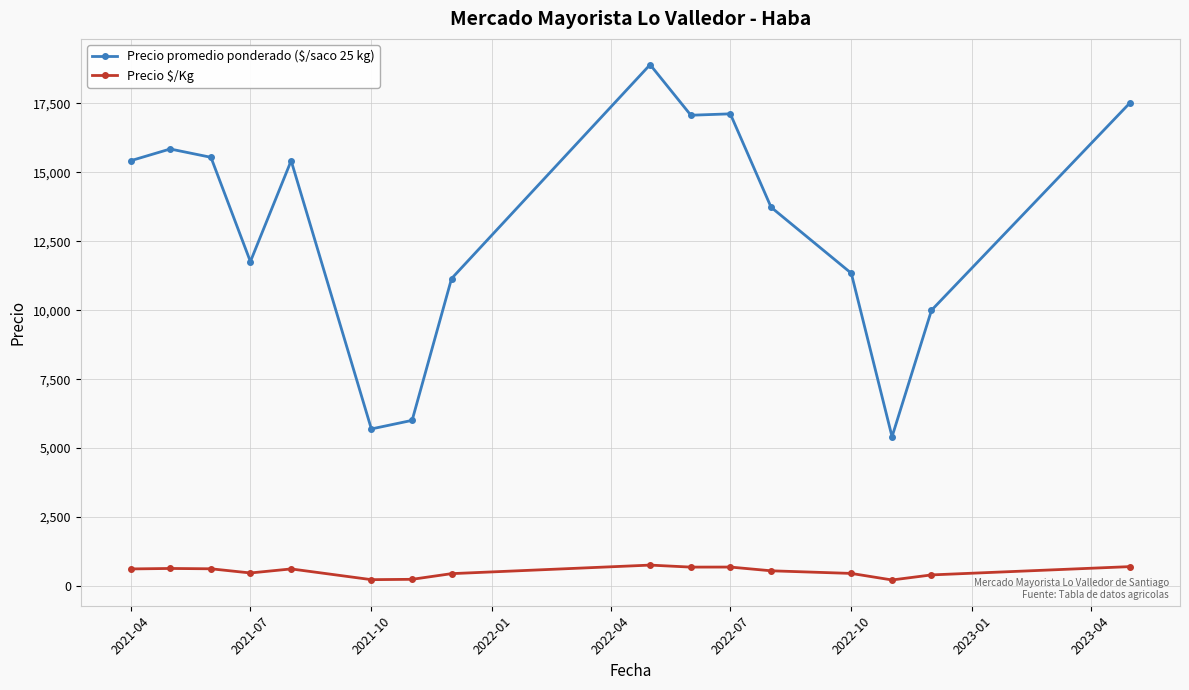

What is the lowest value of the Precio promedio ponderado ($/saco 25 kg) series?

5412.0